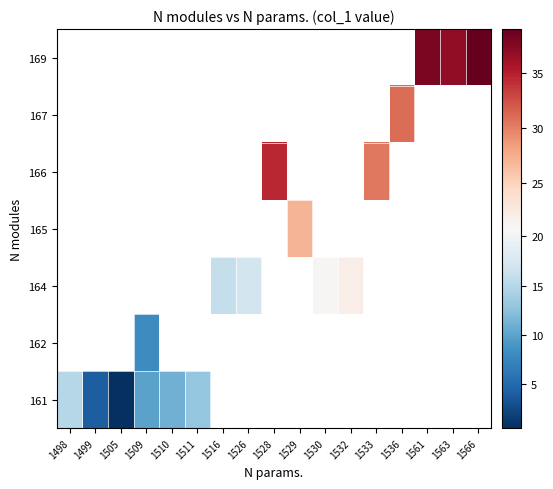

How many series are shown in this chart?

7